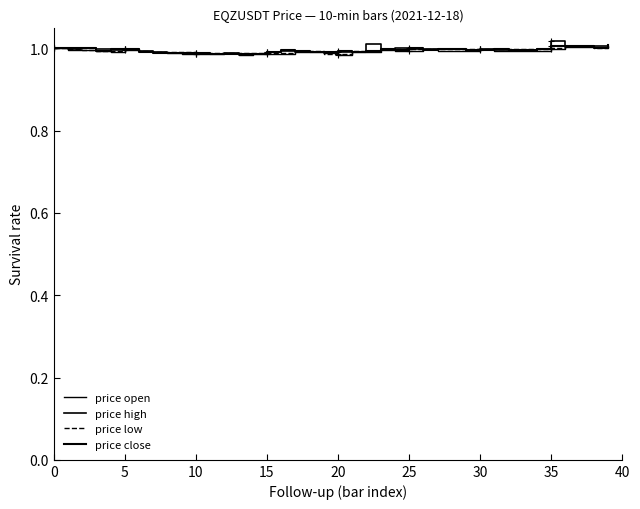

At which label does price open reach its minimum?

13